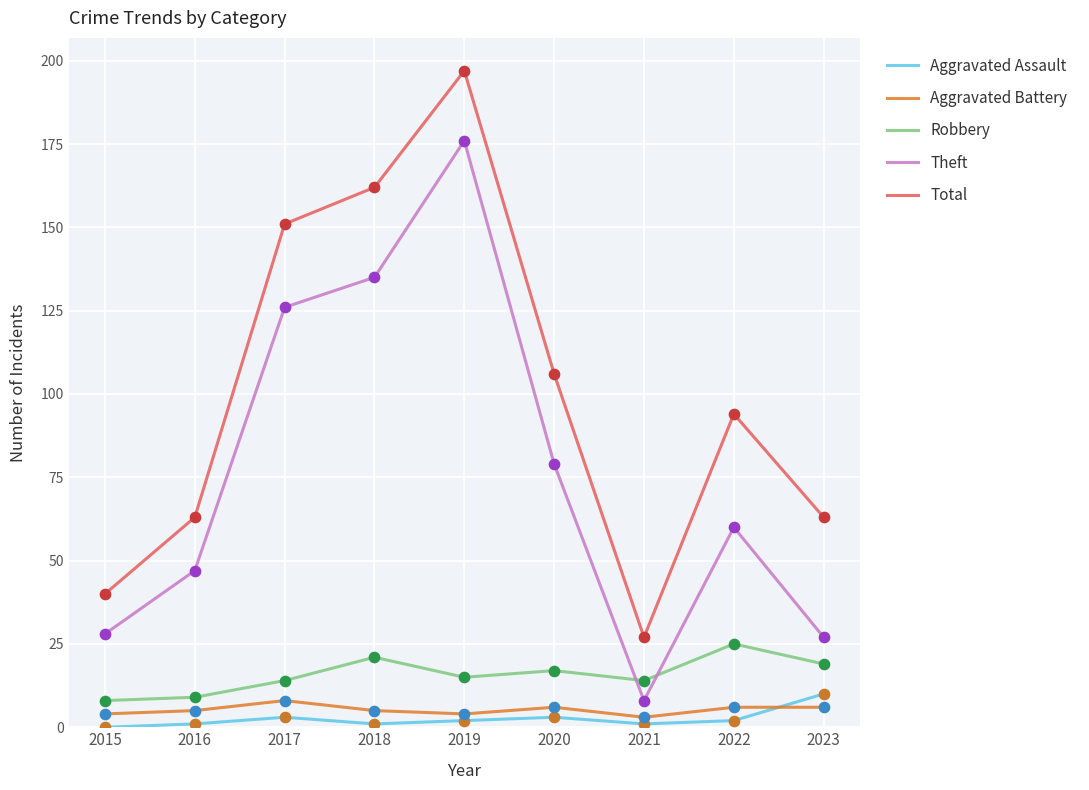

Is the value of Theft at 2022 greater than the value of Total at 2019?

No